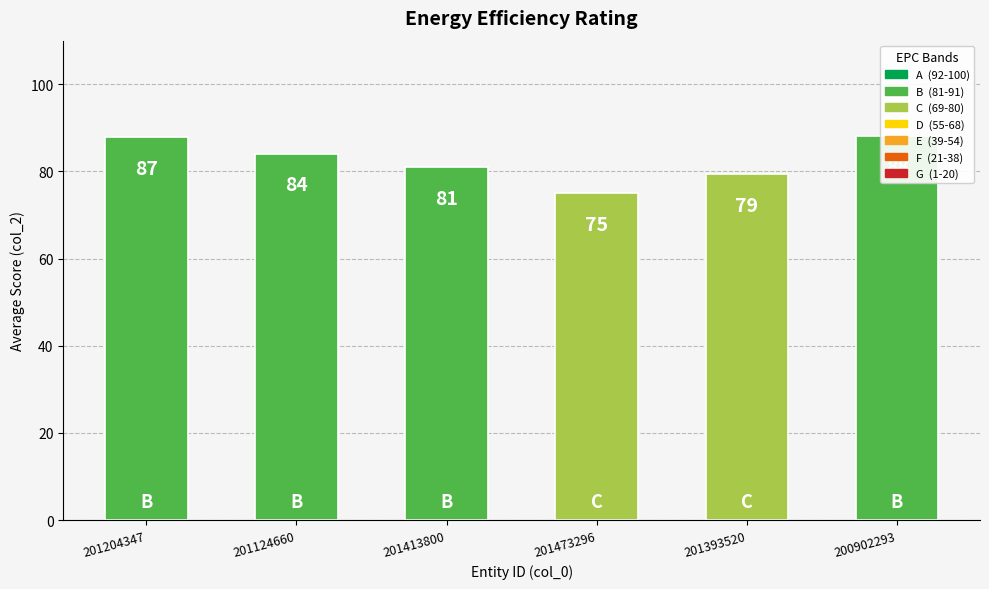

What is the difference between the maximum and minimum values?

13.2